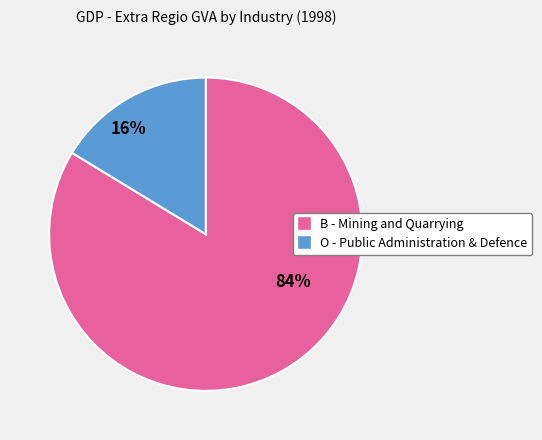

The B - Mining and Quarrying slice represents 73% of the pie. True or false?

False